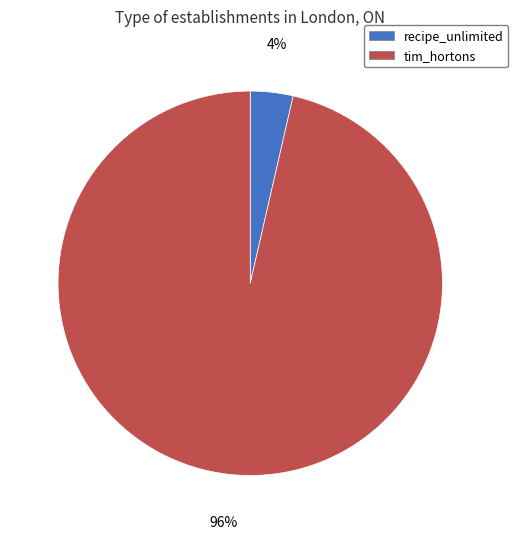

To the nearest percent, what is the average slice percentage?

50%